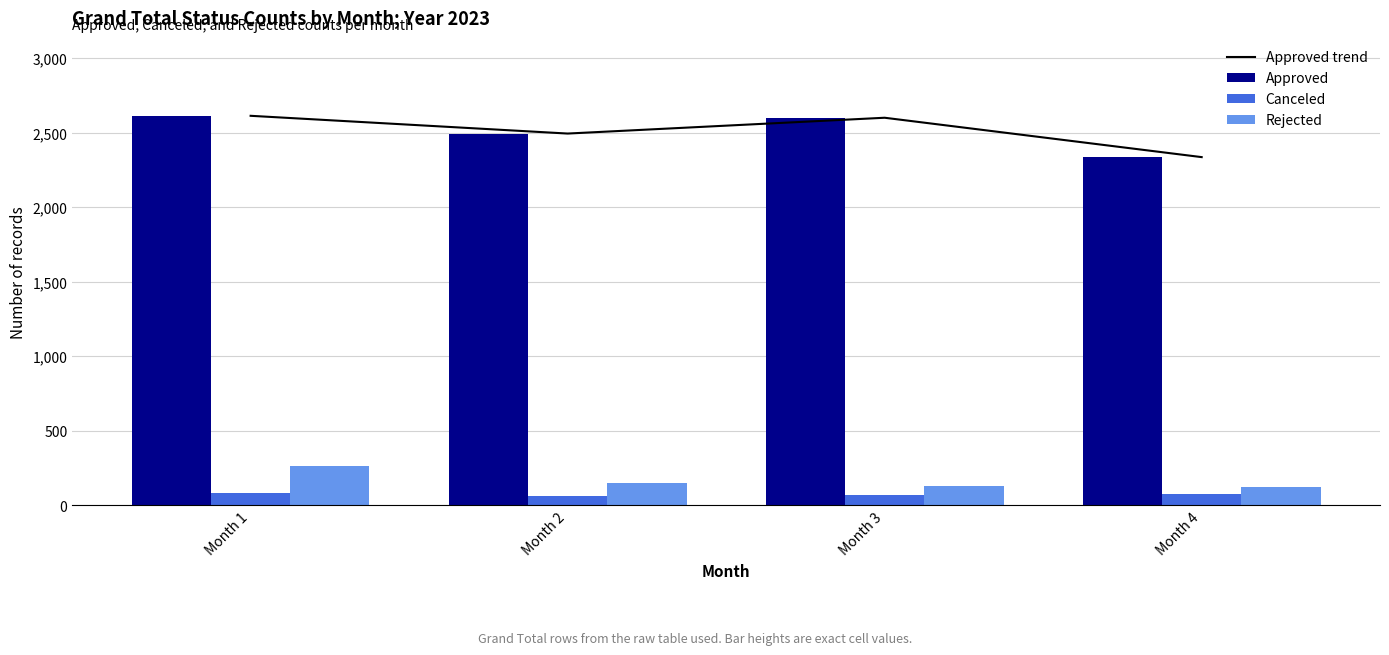

What is the difference between the second highest and minimum values in the Approved series?

264